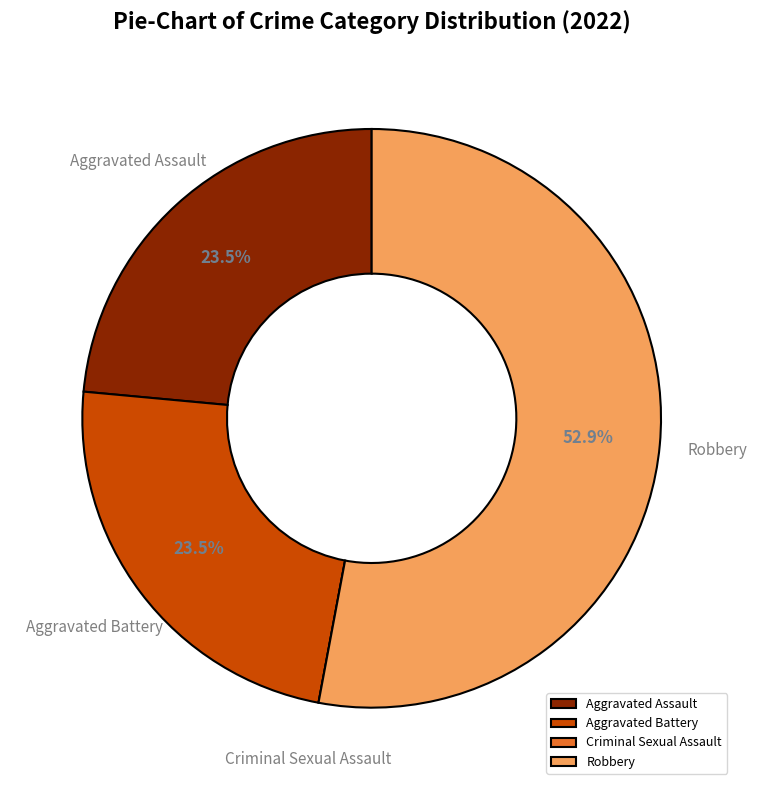

Which has a higher value, Aggravated Battery or Robbery?

Robbery